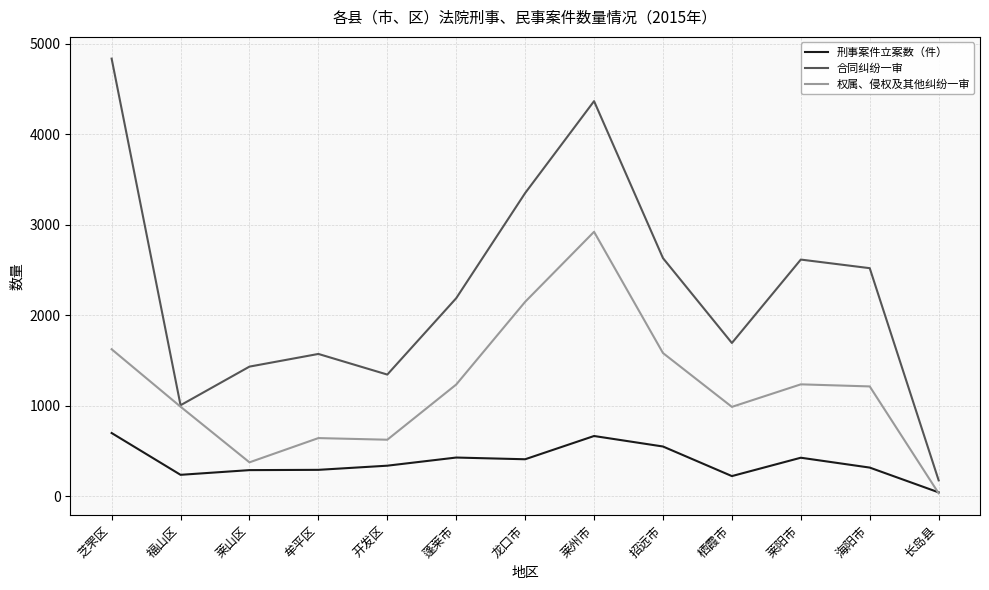

Which series has the largest range (max minus min)?

合同纠纷一审